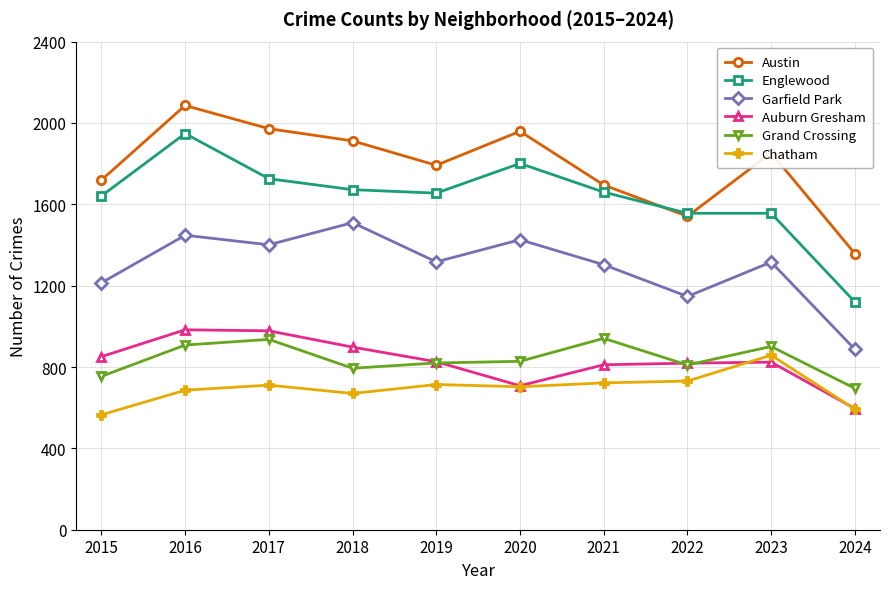

The Garfield Park series shows 1147 at 2022. True or false?

True